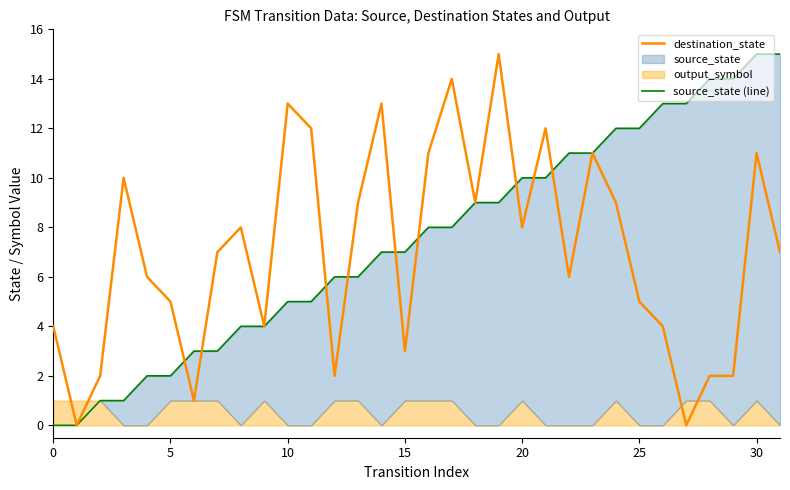

How many interior local valleys does the destination_state series have?

9